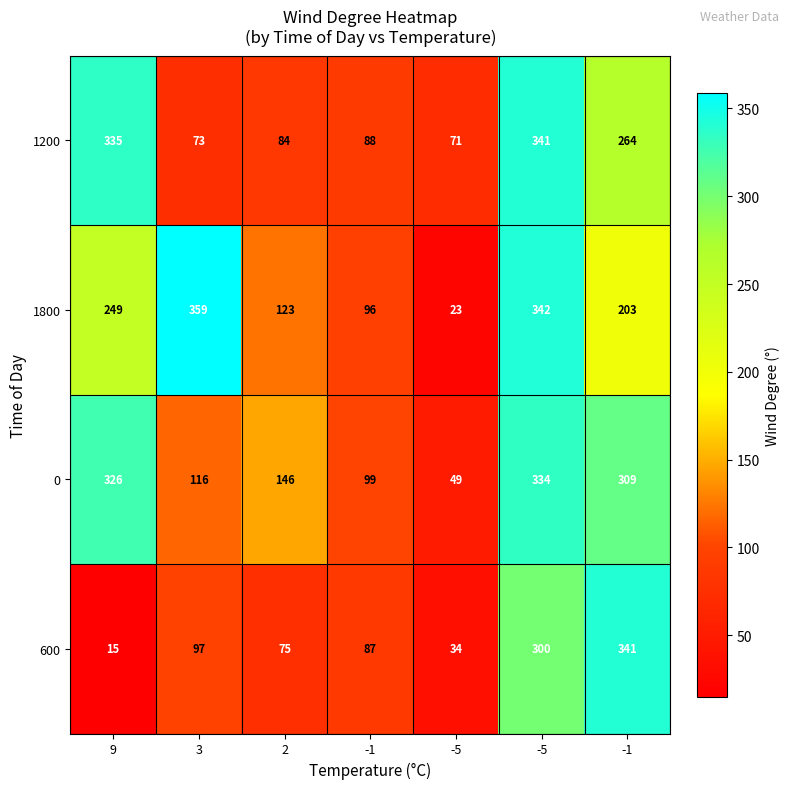

How many distinct data groups are displayed?

4